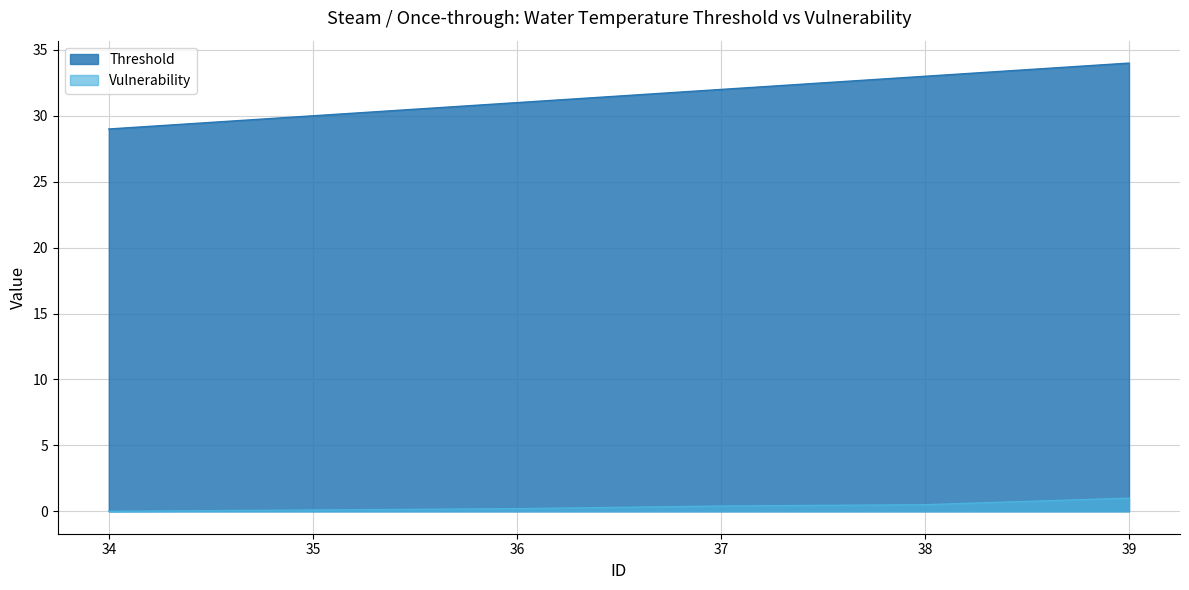

Is it true that Vulnerability equals 1.0 at 39?

True